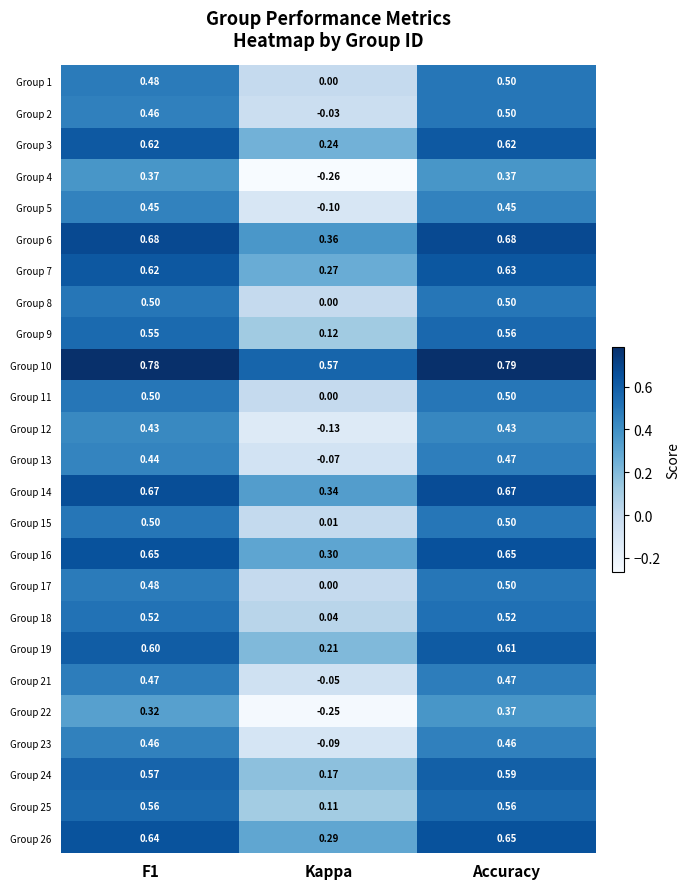

At which category is the sum across all series the highest?

Accuracy